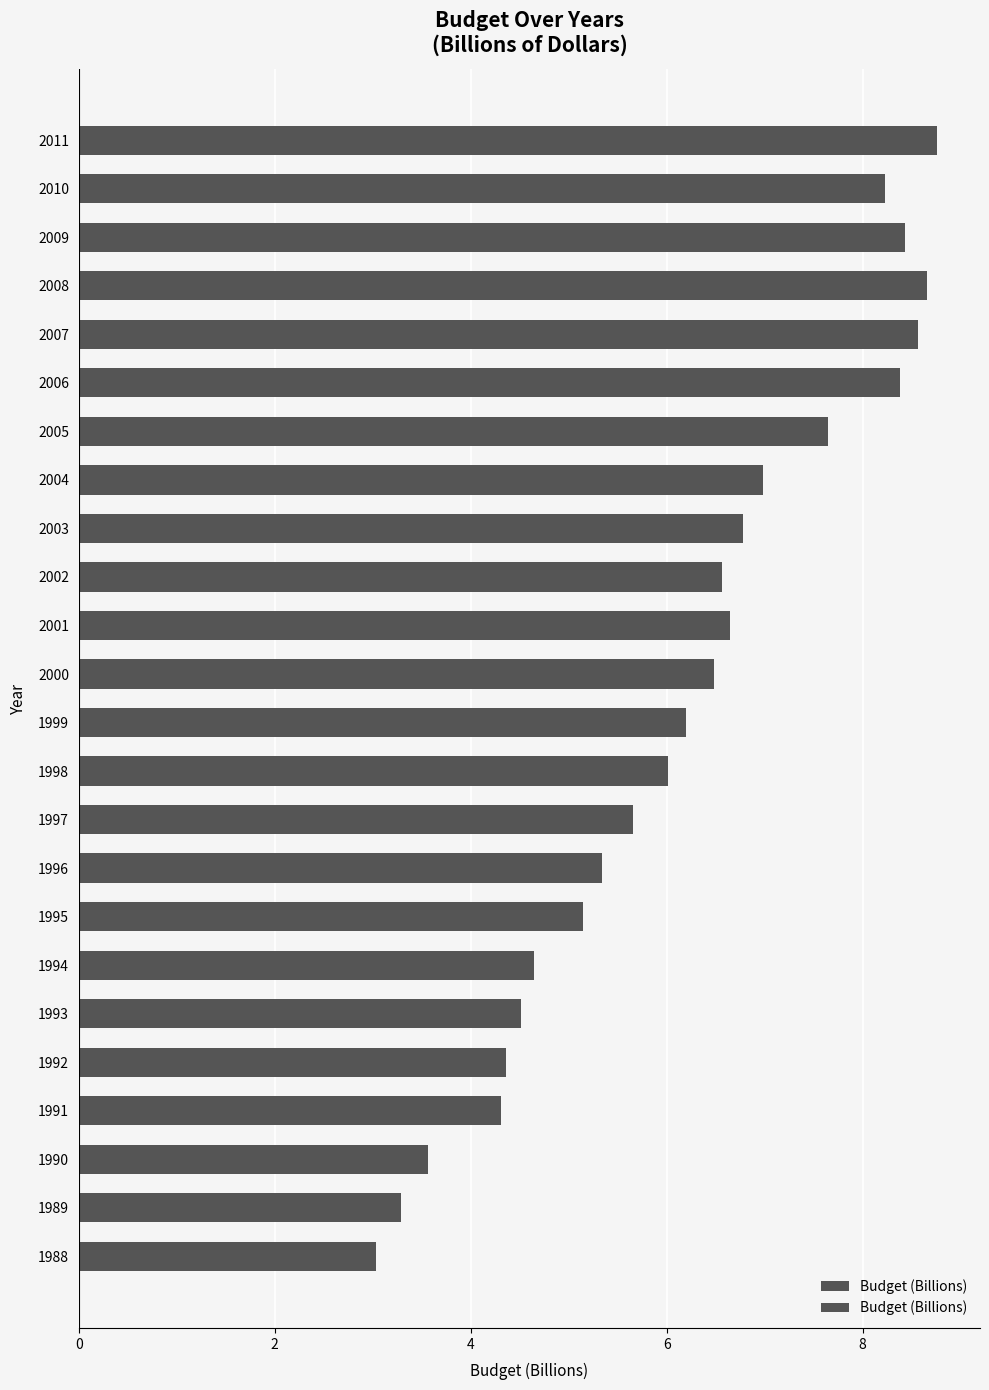

Is it true that the value at 1990 is 1.2?

False